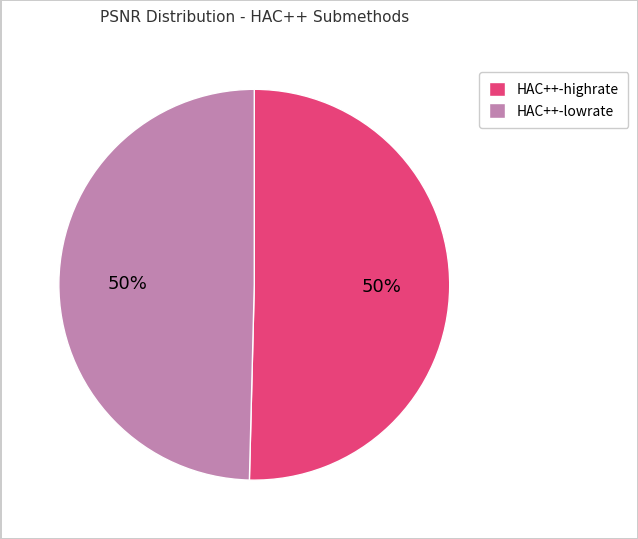

What percentage is the HAC++-lowrate slice, to the nearest percent?

50%